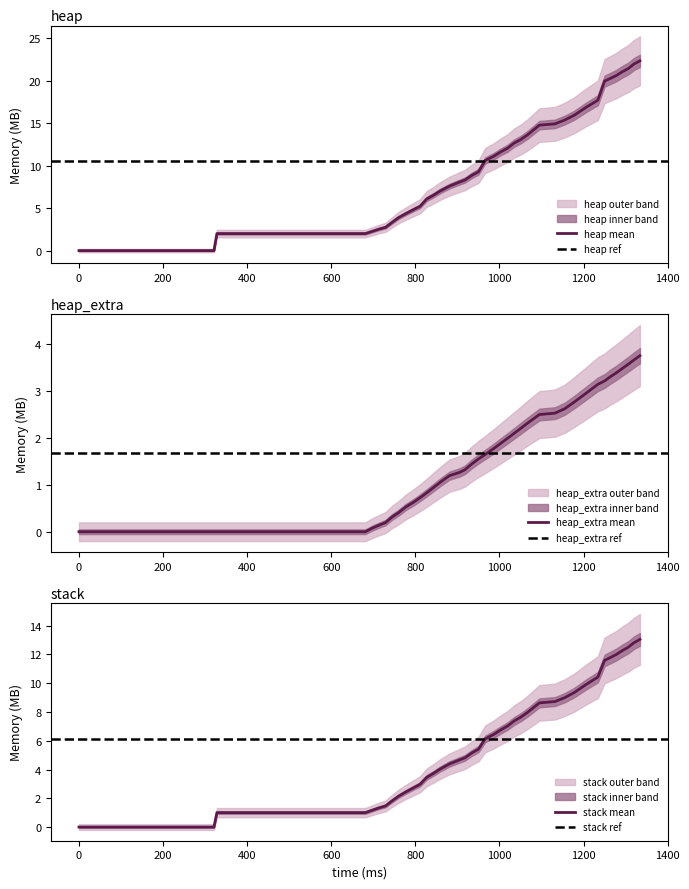

True or false: heap_extra and heap cross at least once.

False